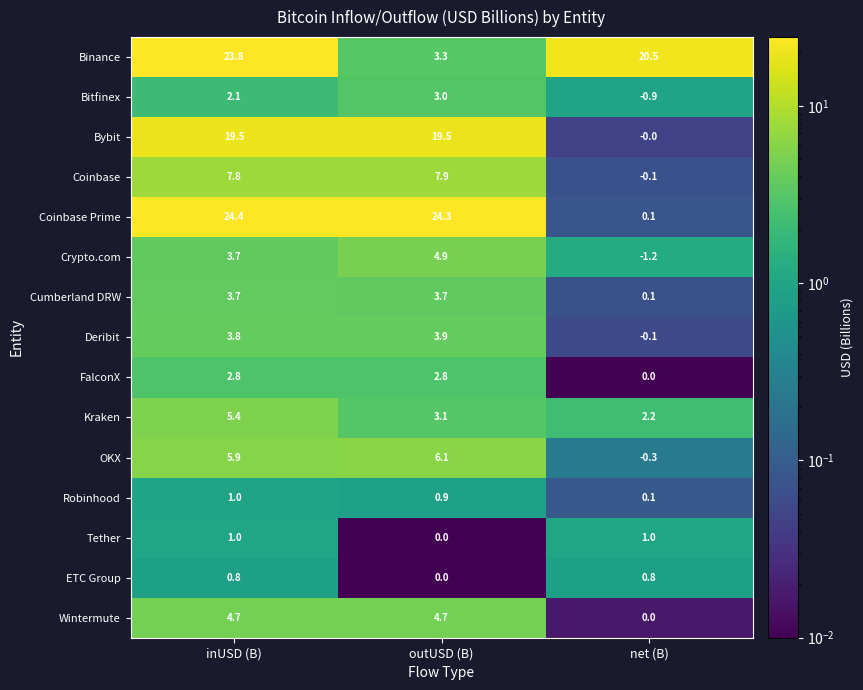

What is the spread (max minus min) of values at net (B)?

21.7